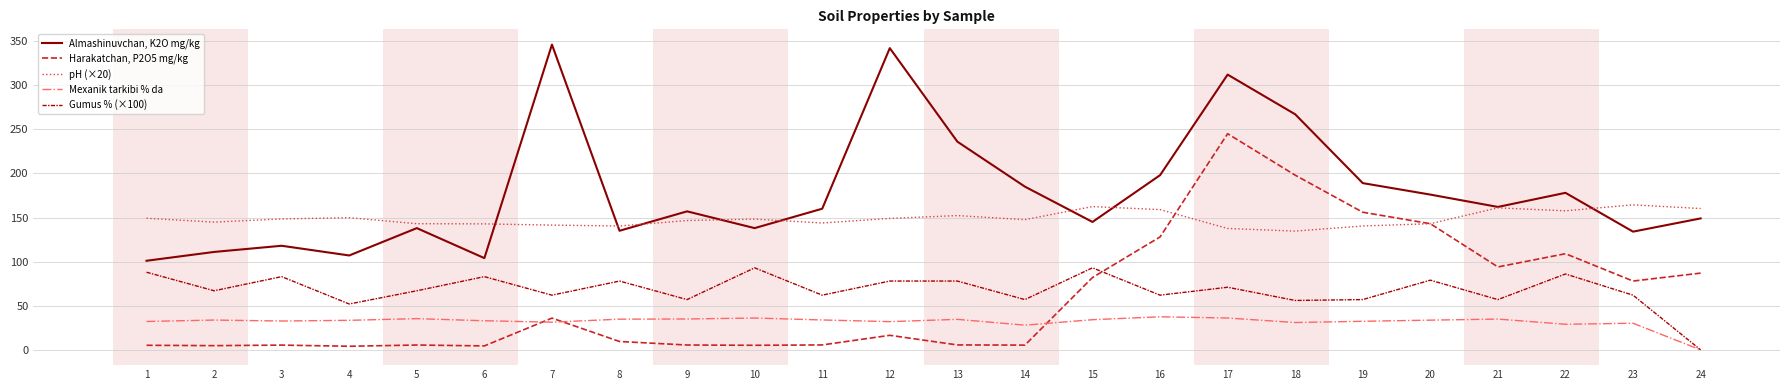

True or false: Harakatchan, P2O5 mg/kg and Mexanik tarkibi % da cross at least once.

True